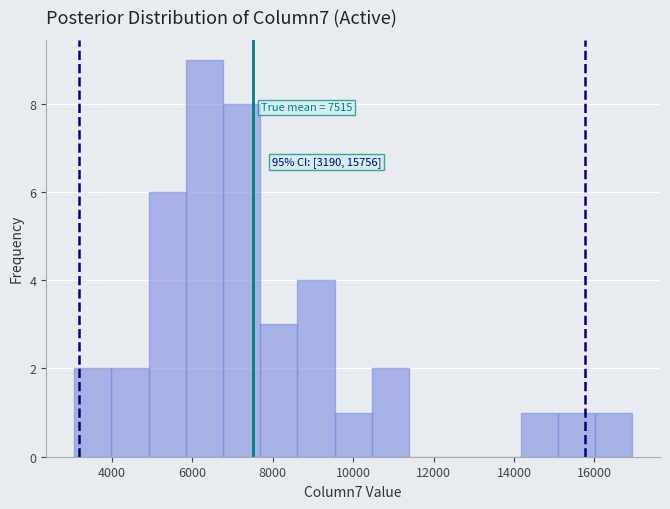

Over which range of the x-axis is the bar tallest?

5800 to 6800